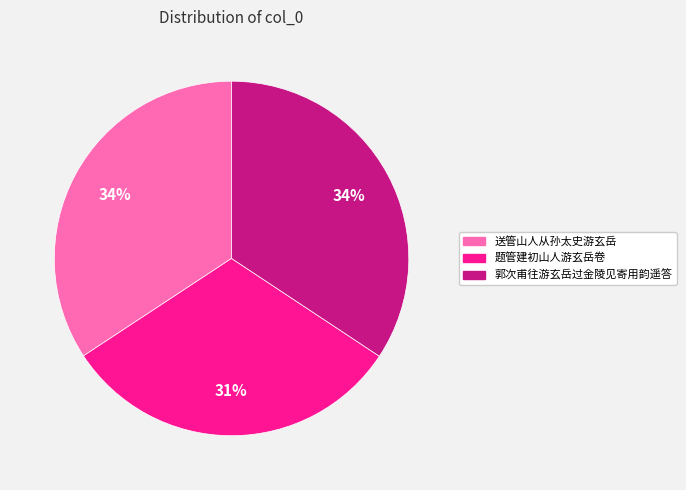

Which slice is the smallest?

题管建初山人游玄岳卷